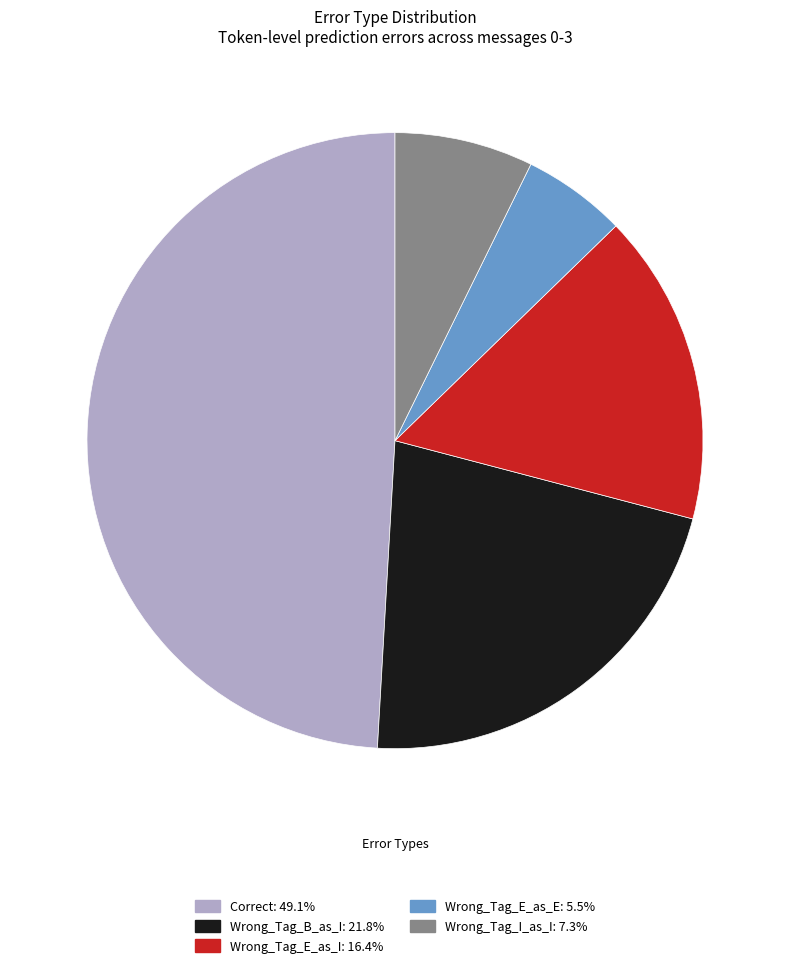

True or false: Wrong_Tag_B_as_I accounts for 14% of the total.

False